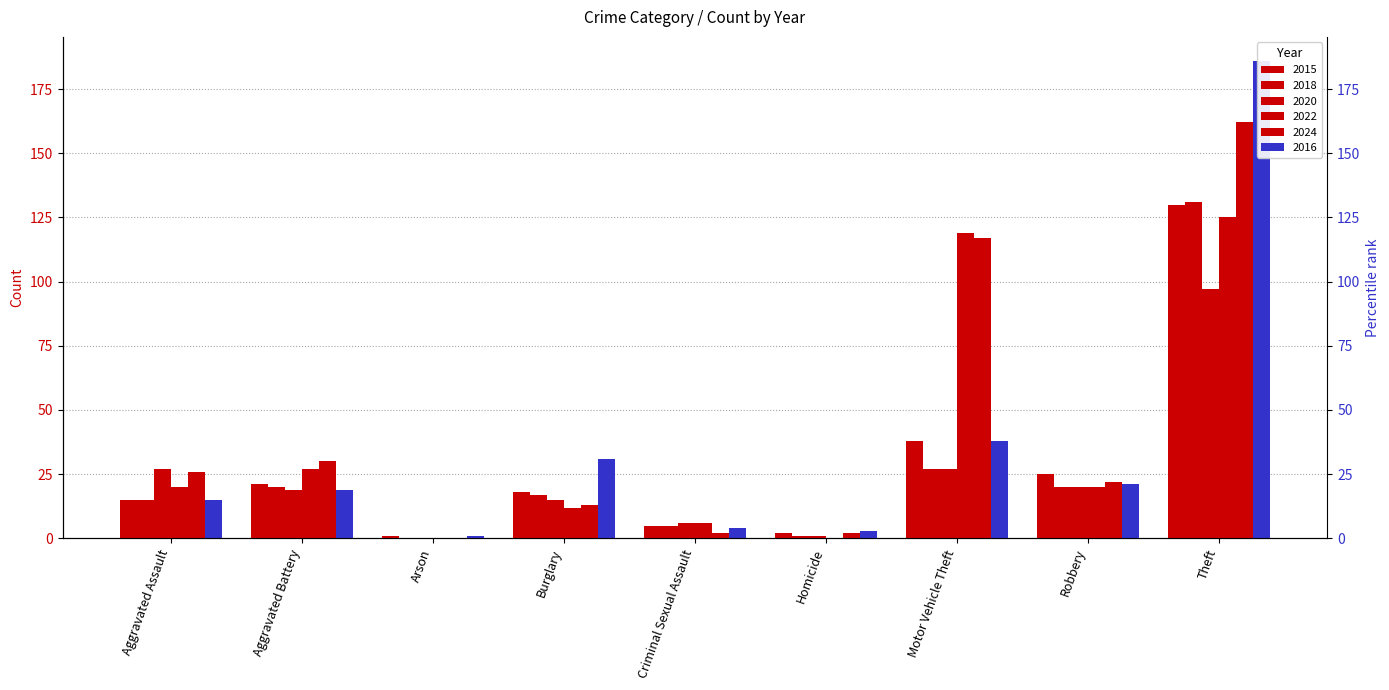

Which has a higher value, Homicide or Aggravated Assault?

Aggravated Assault